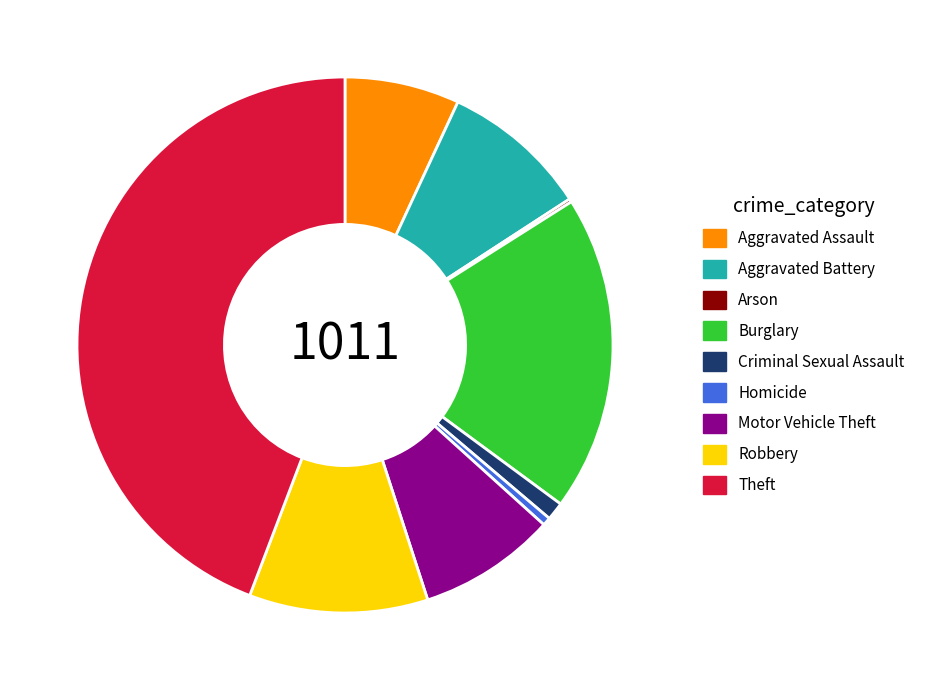

Is the sum of Robbery and Aggravated Battery greater than half?

No